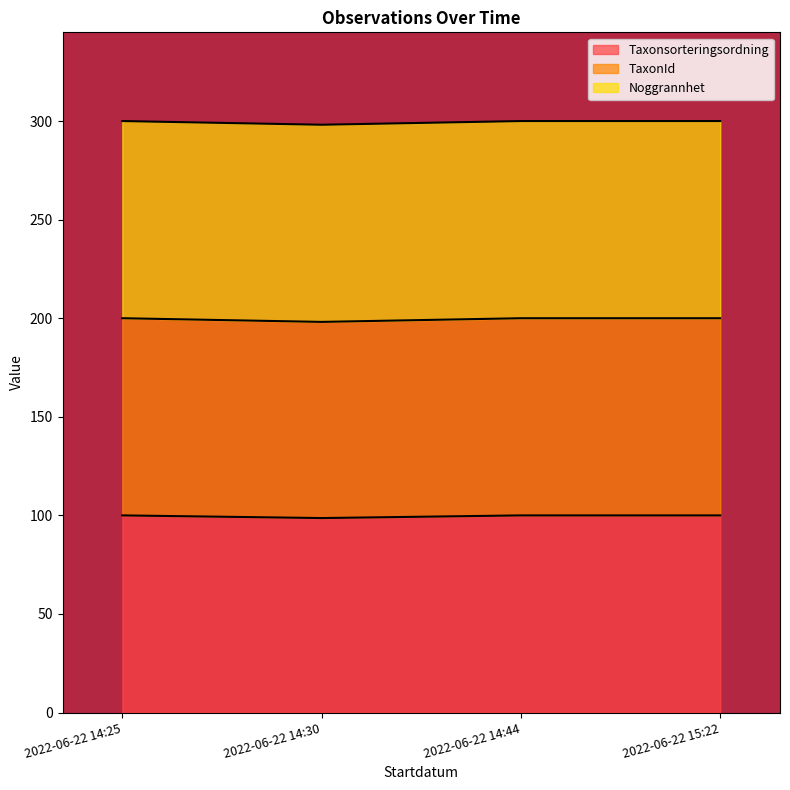

What is the total value across all series at 2022-06-22 14:44?

300.0